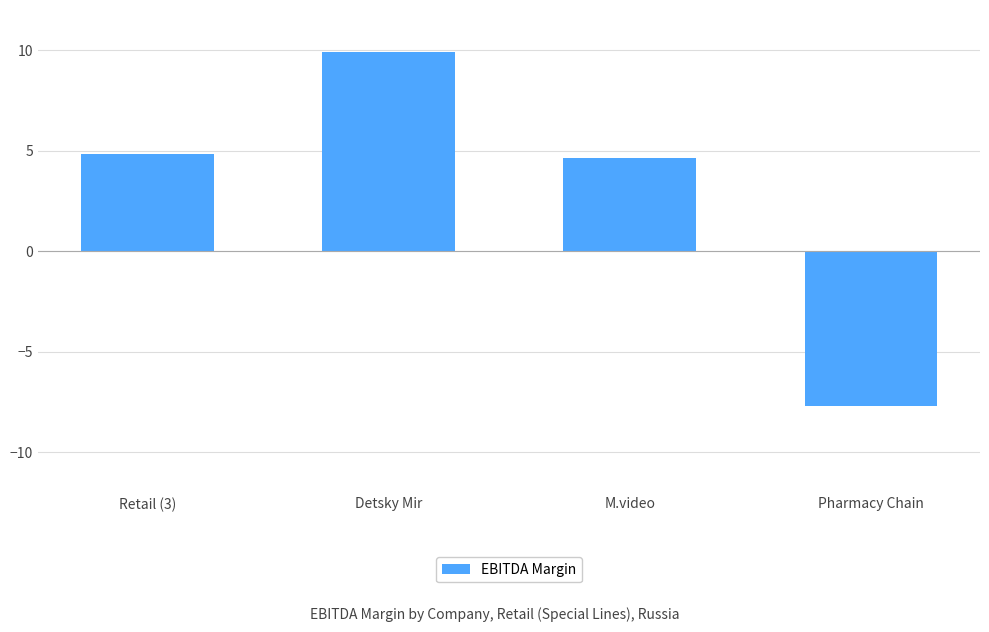

What is the difference between the values at Detsky Mir and M.video?

5.3